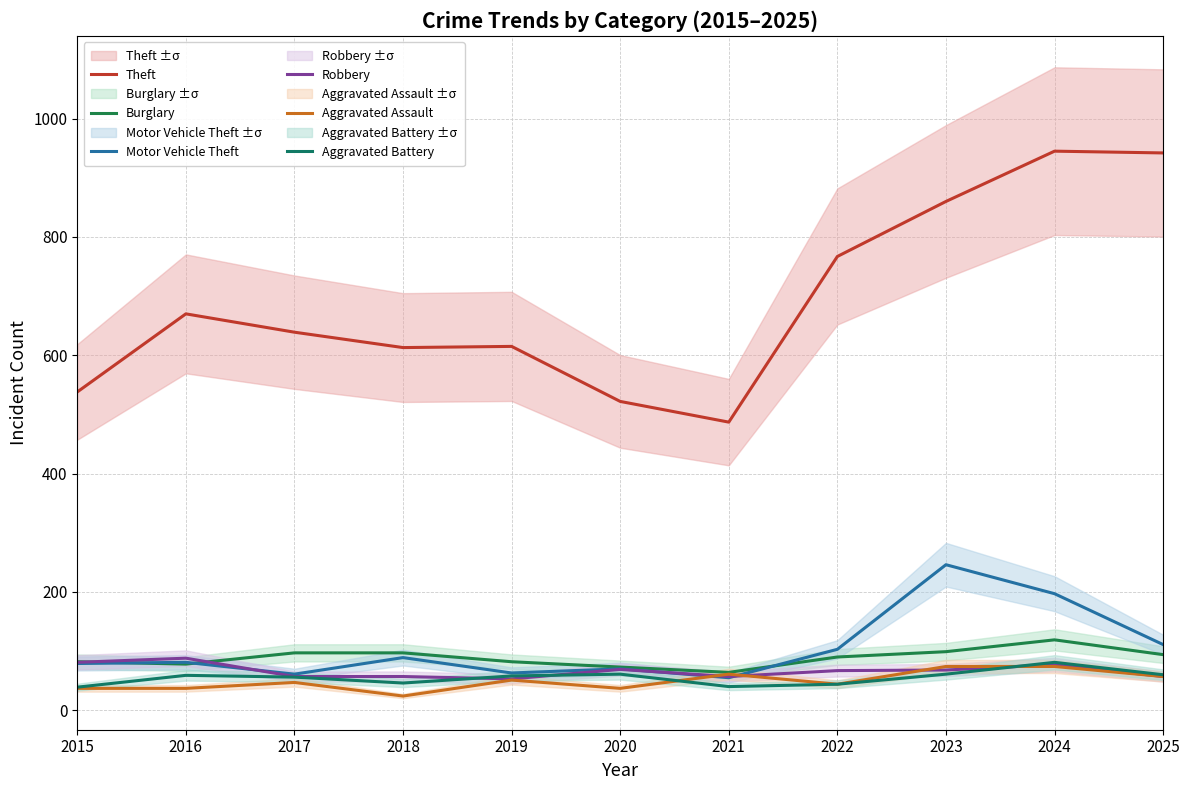

Reading left to right, what are all the values shown in this chart?

Theft: 2015=538	2016=670	2017=639	2018=613	2019=615	2020=522	2021=487	2022=767	2023=860	2024=945	2025=942
Burglary: 2015=82	2016=78	2017=97	2018=97	2019=82	2020=73	2021=64	2022=90	2023=99	2024=119	2025=94
Motor Vehicle Theft: 2015=79	2016=81	2017=61	2018=89	2019=63	2020=70	2021=55	2022=103	2023=246	2024=197	2025=111
Robbery: 2015=81	2016=88	2017=57	2018=57	2019=53	2020=69	2021=57	2022=67	2023=68	2024=77	2025=57
Aggravated Assault: 2015=37	2016=37	2017=47	2018=24	2019=51	2020=37	2021=61	2022=44	2023=74	2024=74	2025=57
Aggravated Battery: 2015=39	2016=59	2017=56	2018=46	2019=58	2020=61	2021=40	2022=44	2023=61	2024=81	2025=60